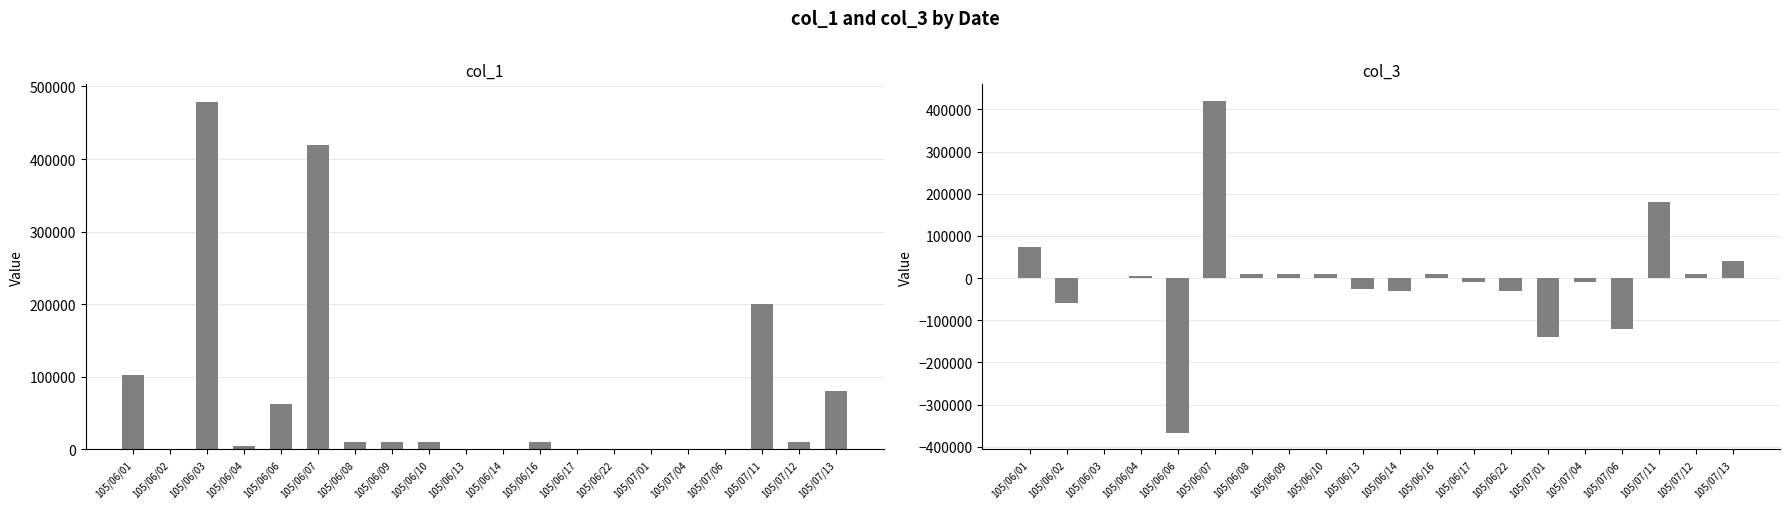

What is the highest value of the col_3 series?

420000